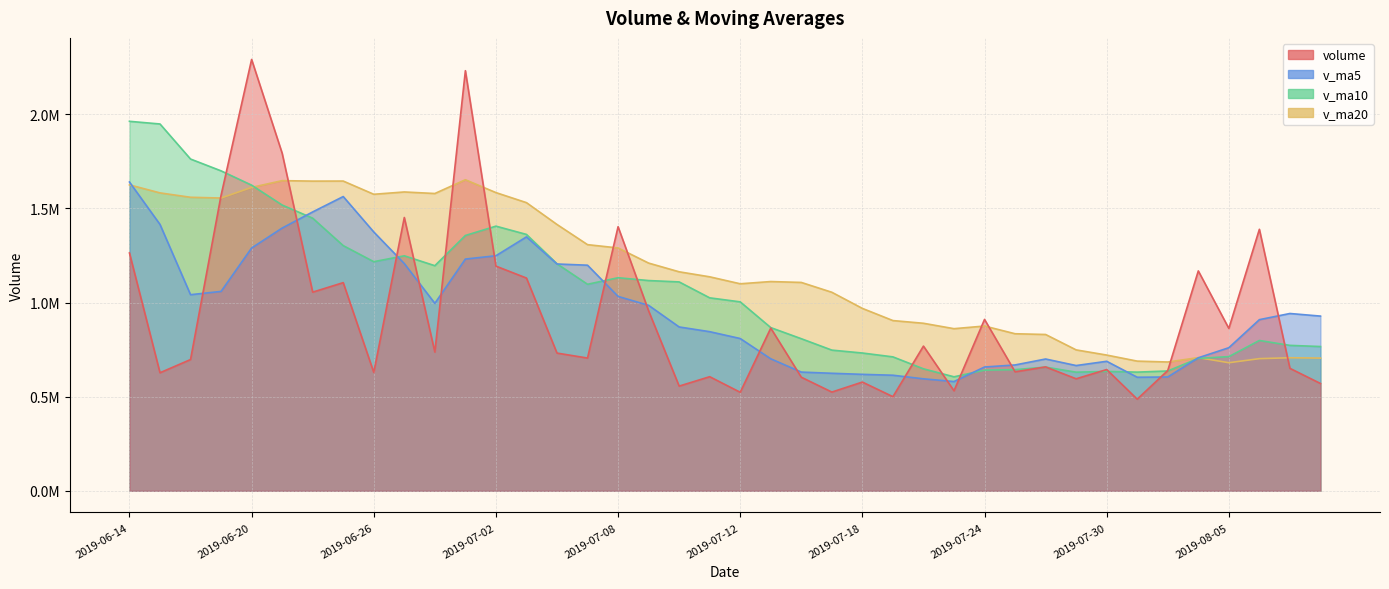

Where is the first local minimum for volume?

2019-06-17